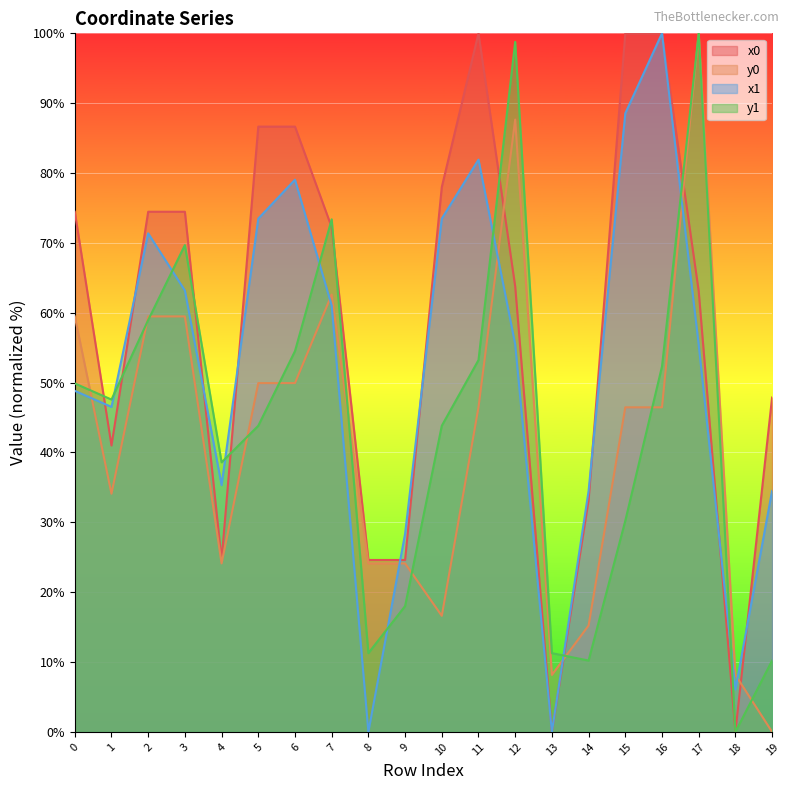

What is the value of the y0 point at the 8th from the left?

62.6